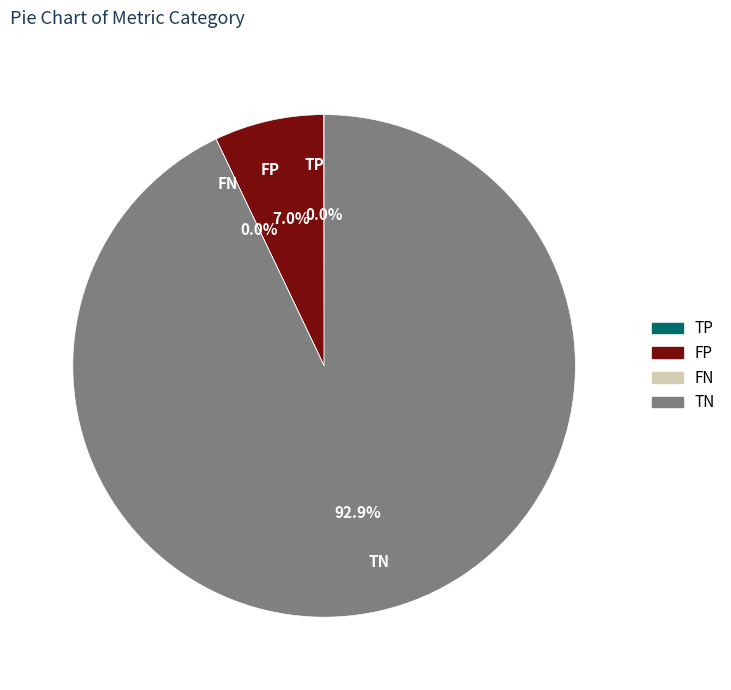

Which slice is the largest?

TN